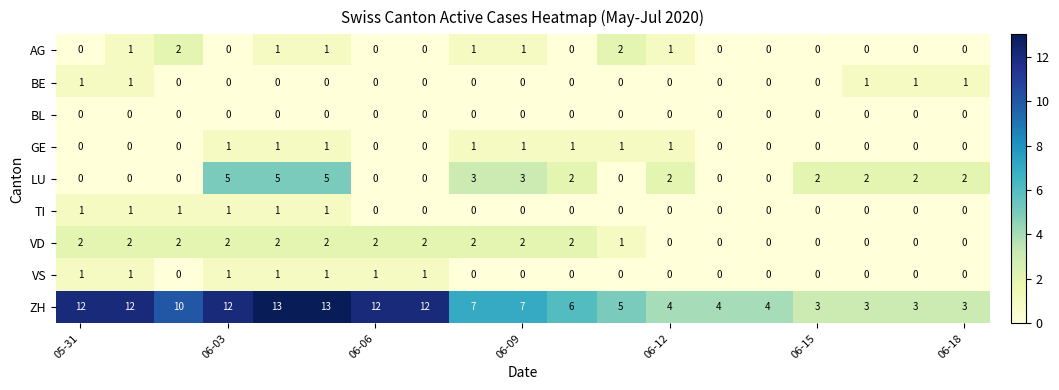

Which series has the largest total across all categories?

ZH